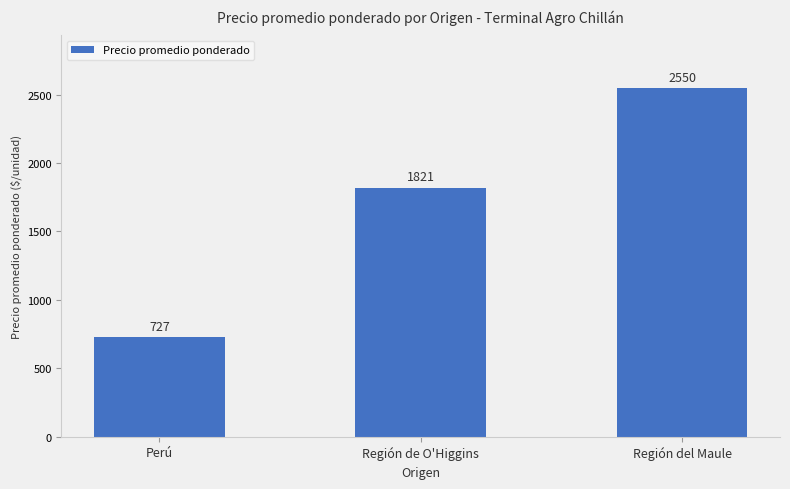

Are the bars horizontal?

No